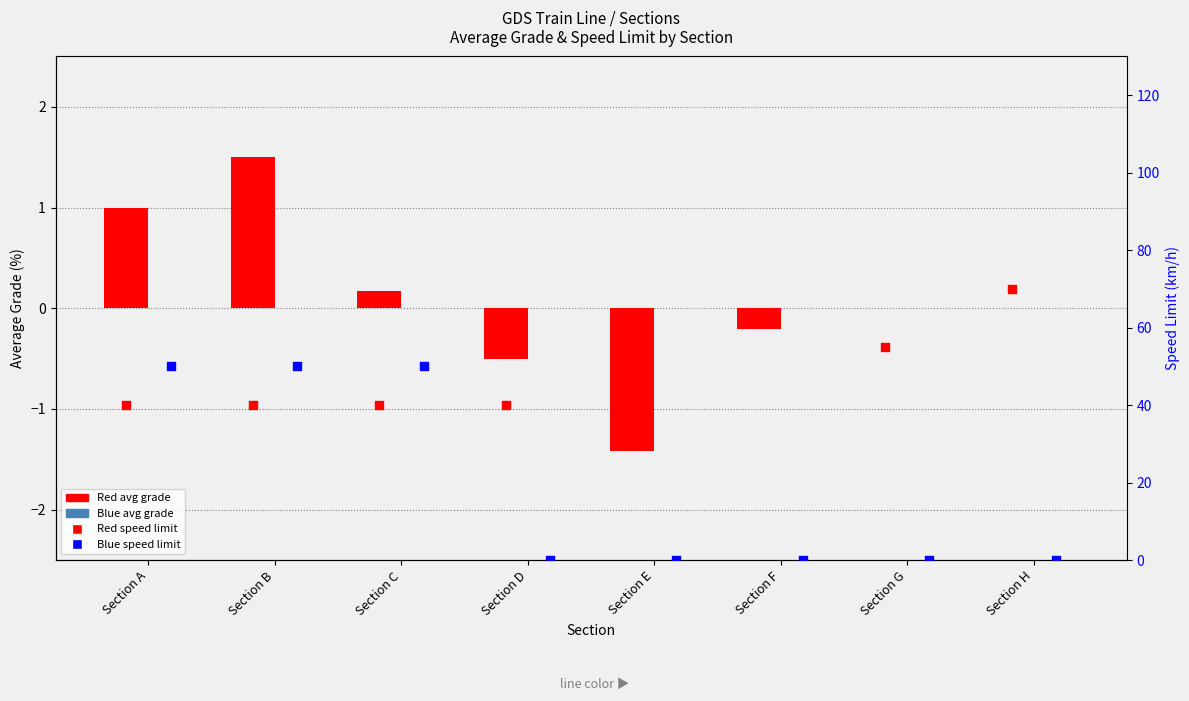

Which series reaches the maximum Y coordinate?

Red speed limit